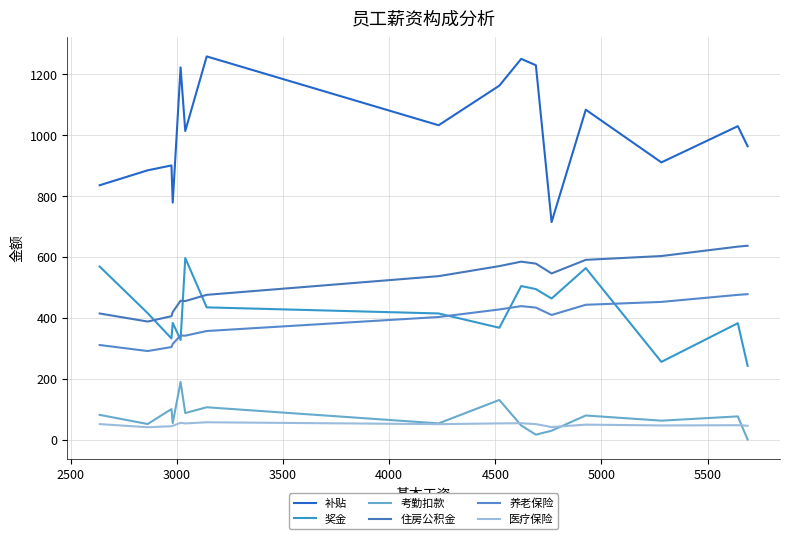

What is the average value of the 医疗保险 series?

48.8